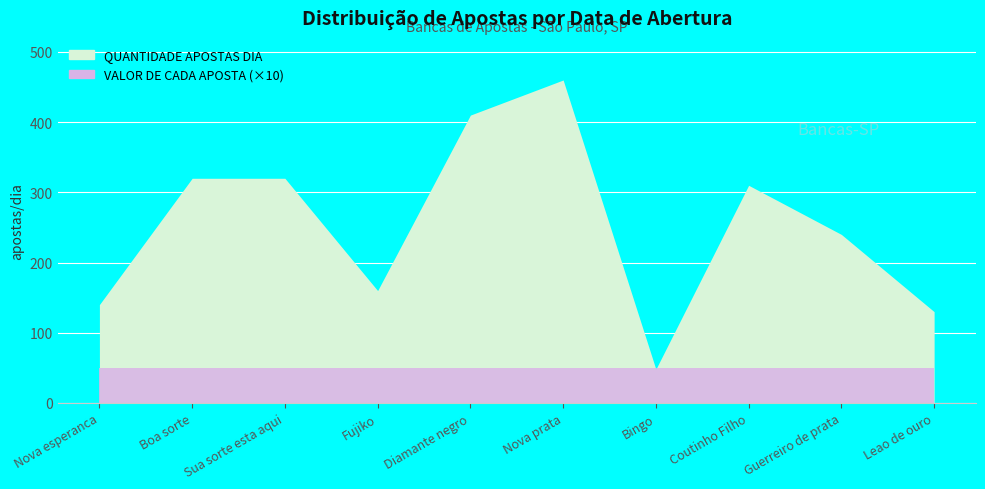

List the series in order of their peak value, highest first.

QUANTIDADE APOSTAS DIA, VALOR DE CADA APOSTA